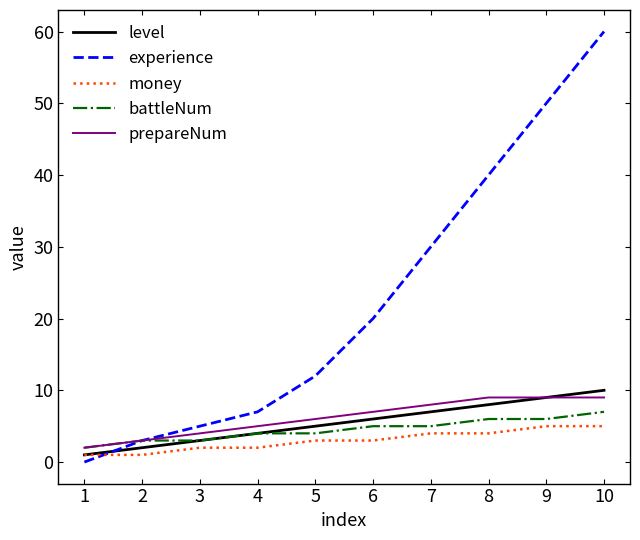

The prepareNum series shows 6 at 10. True or false?

False